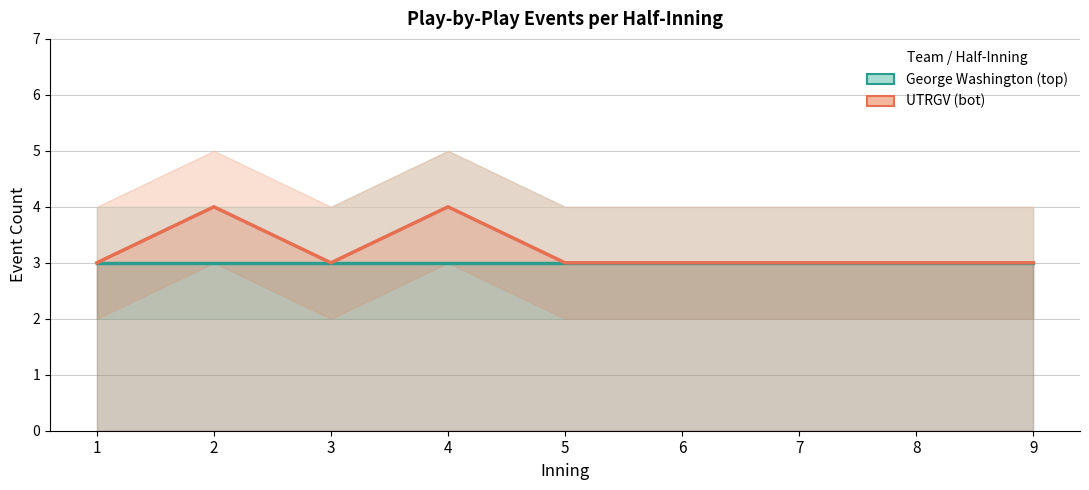

What is the total value across all series at 8?

6